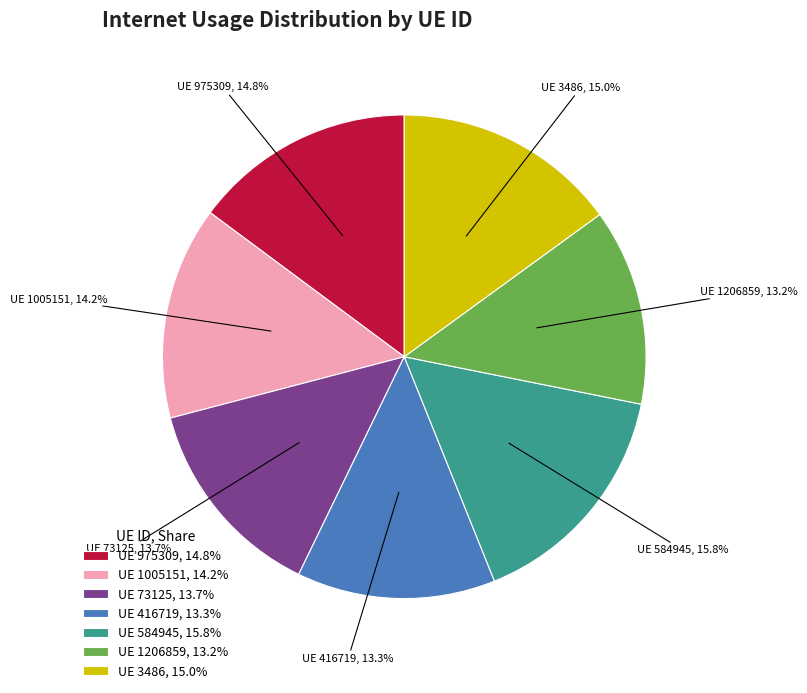

Approximately how many times larger is the value at UE 1005151, 14.2% compared to UE 584945, 15.8%?

0.9